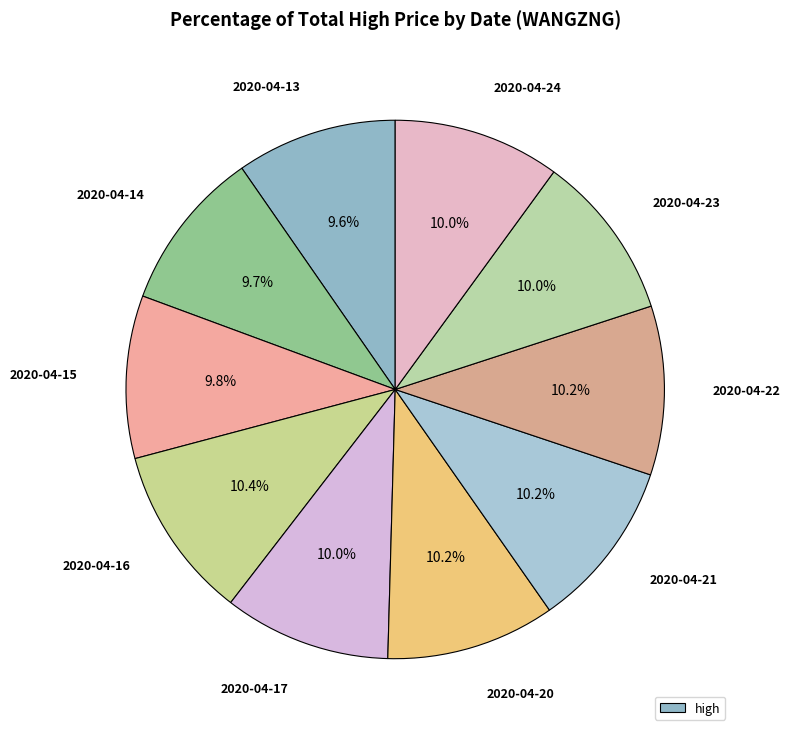

How many segments does this pie chart have?

10